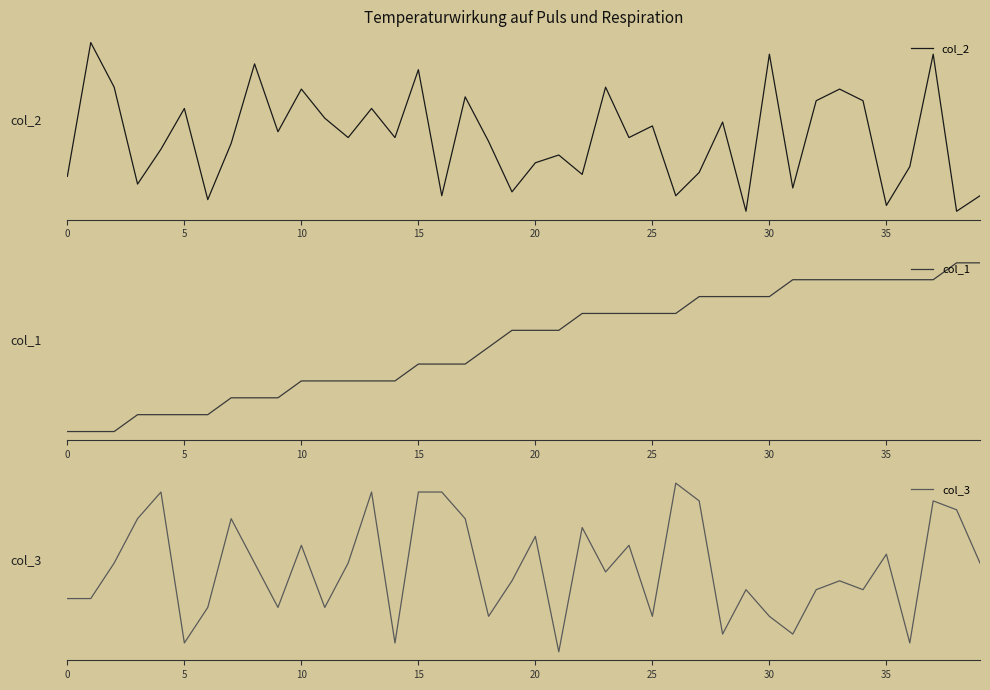

Where do col_1 and col_3 first cross each other?

13 and 14